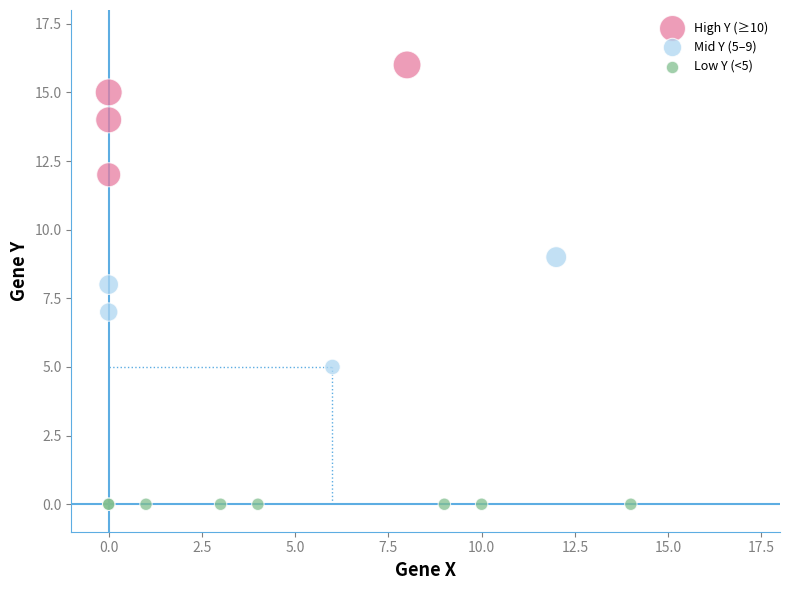

Which series contains the lowest Y value?

Low Y (<5)